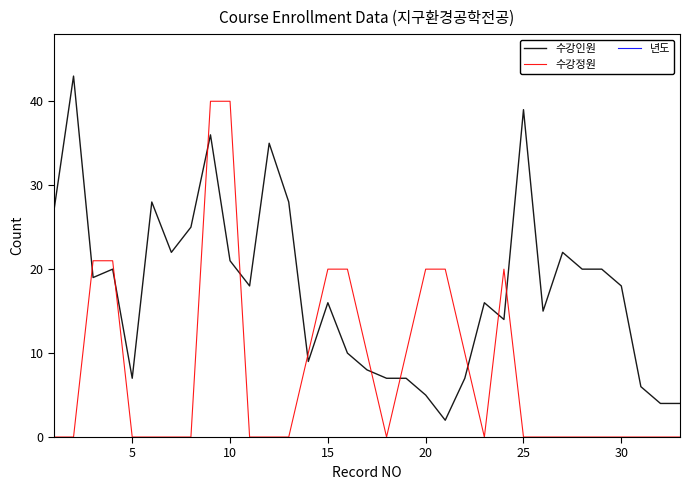

What is the highest value of the 수강정원 series?

40